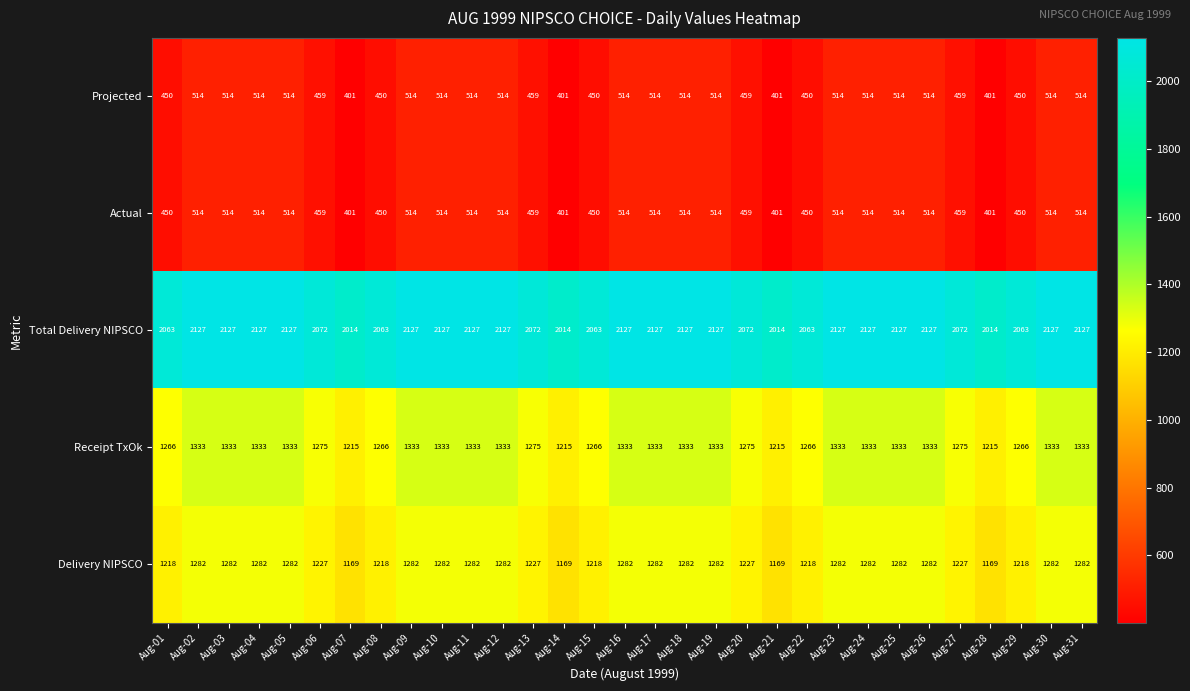

The Total Delivery NIPSCO series shows 1337 at Aug-22. True or false?

False